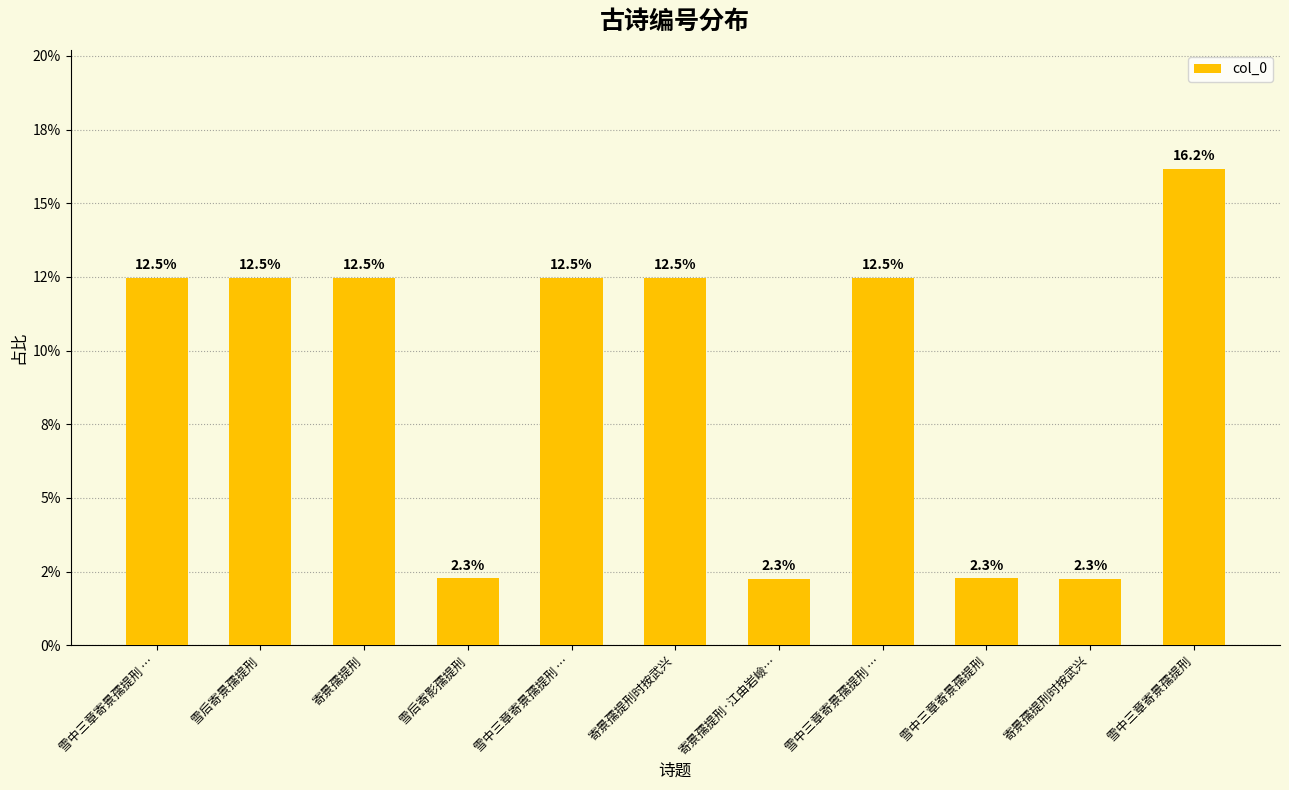

Are the bars horizontal?

No